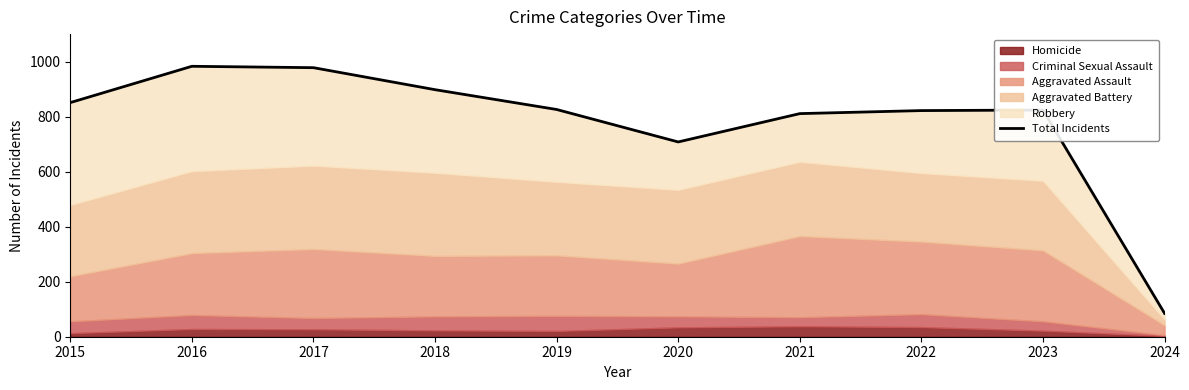

At which label does the data first exceed 826?

2015